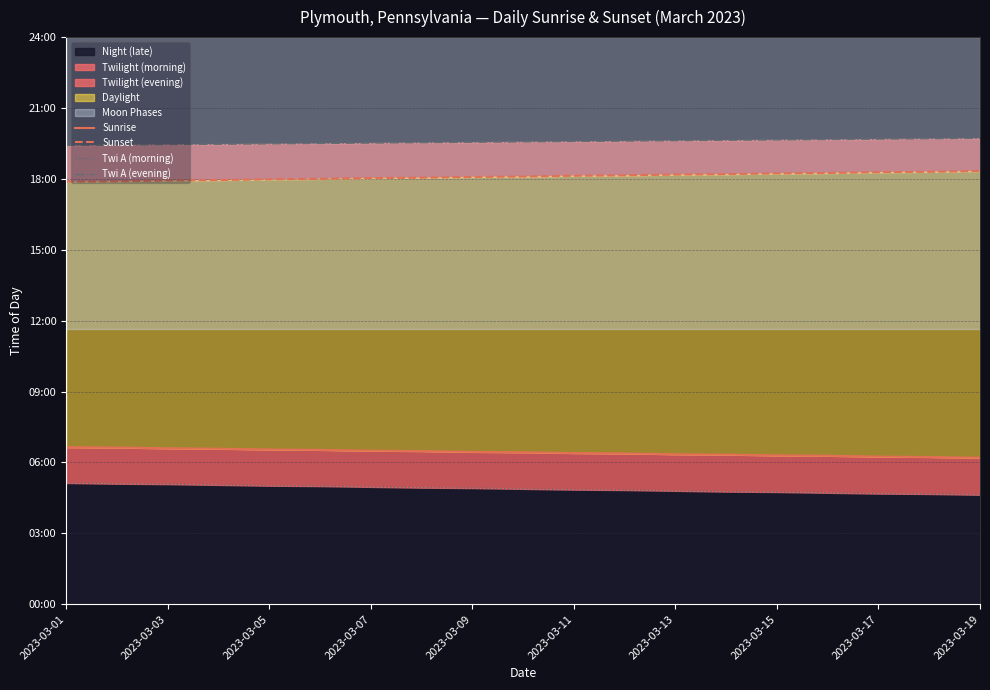

Reading left to right, what are all the values shown in this chart?

Sunrise: 399	398	396	395	393	392	390	389	387	386	384	383	381	380	378	377	375	374	372
Sunset: 1073	1074	1076	1077	1079	1080	1082	1083	1085	1086	1088	1089	1091	1092	1094	1095	1097	1098	1100
Twi A (morning): 308	306	305	303	301	300	298	296	295	293	291	290	288	286	285	283	281	280	278
Twi A (evening): 1165	1166	1167	1168	1169	1170	1171	1172	1173	1174	1175	1176	1177	1178	1179	1180	1181	1182	1183